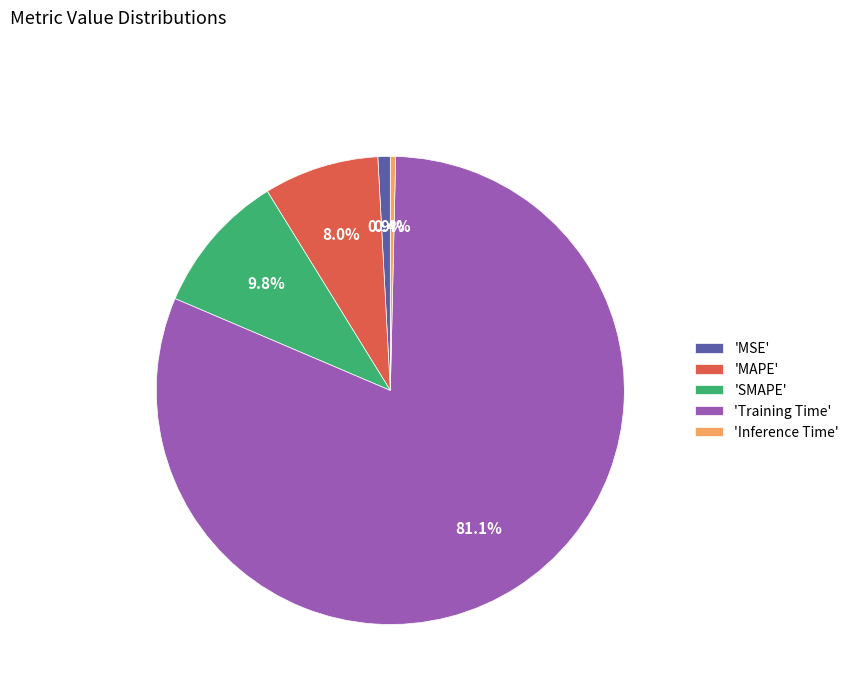

Which category accounts for the majority?

'Training Time'